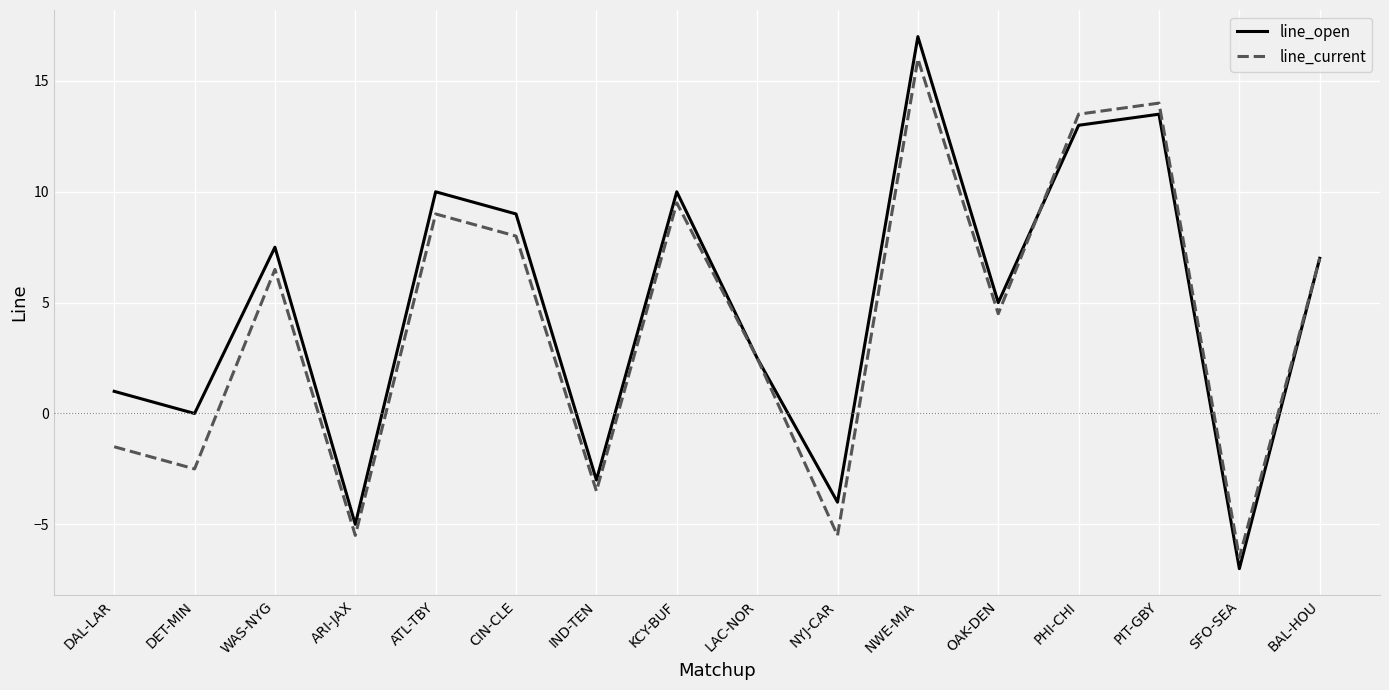

What position from the right is LAC-NOR?

8